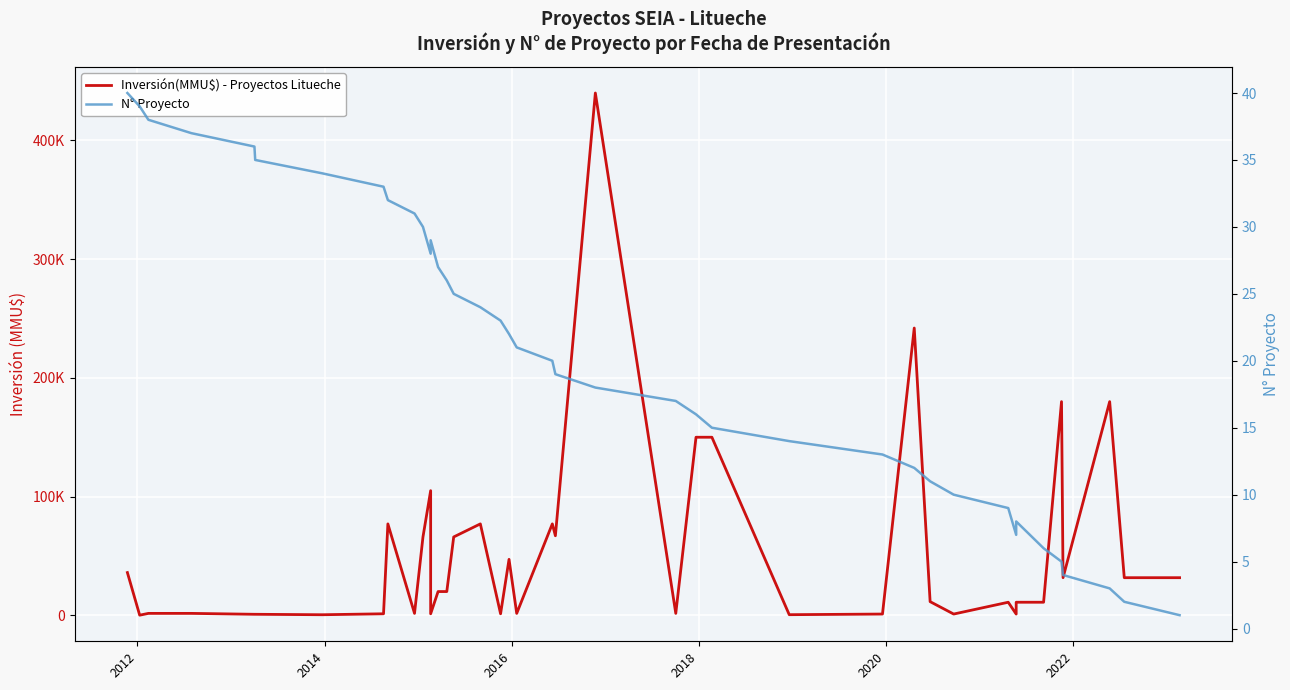

How many lines are shown in the chart?

2